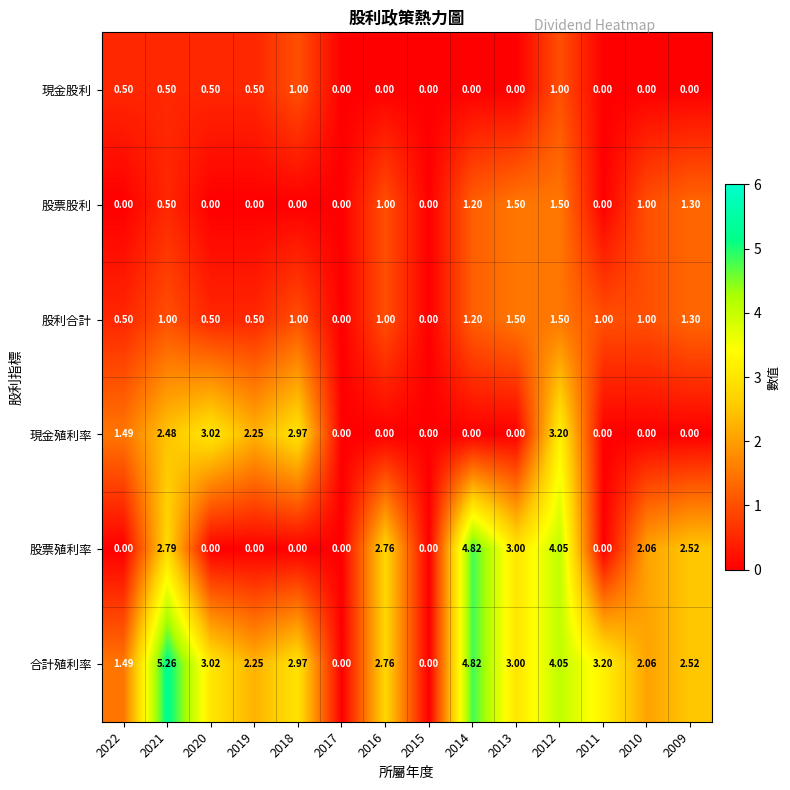

Between 2021 and 2016, which series saw the biggest shift?

合計殖利率